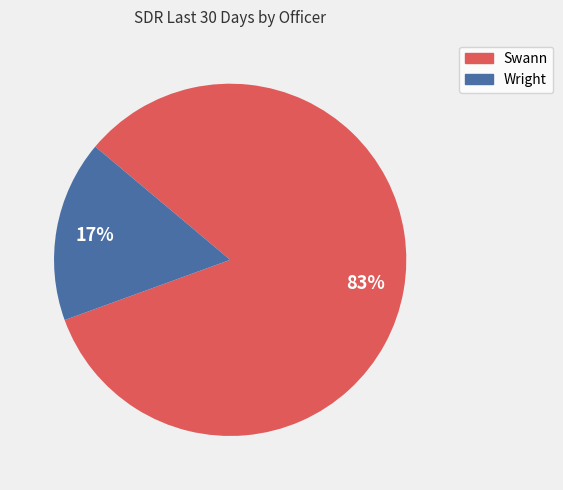

Is the sum of Wright and Swann greater than half?

Yes